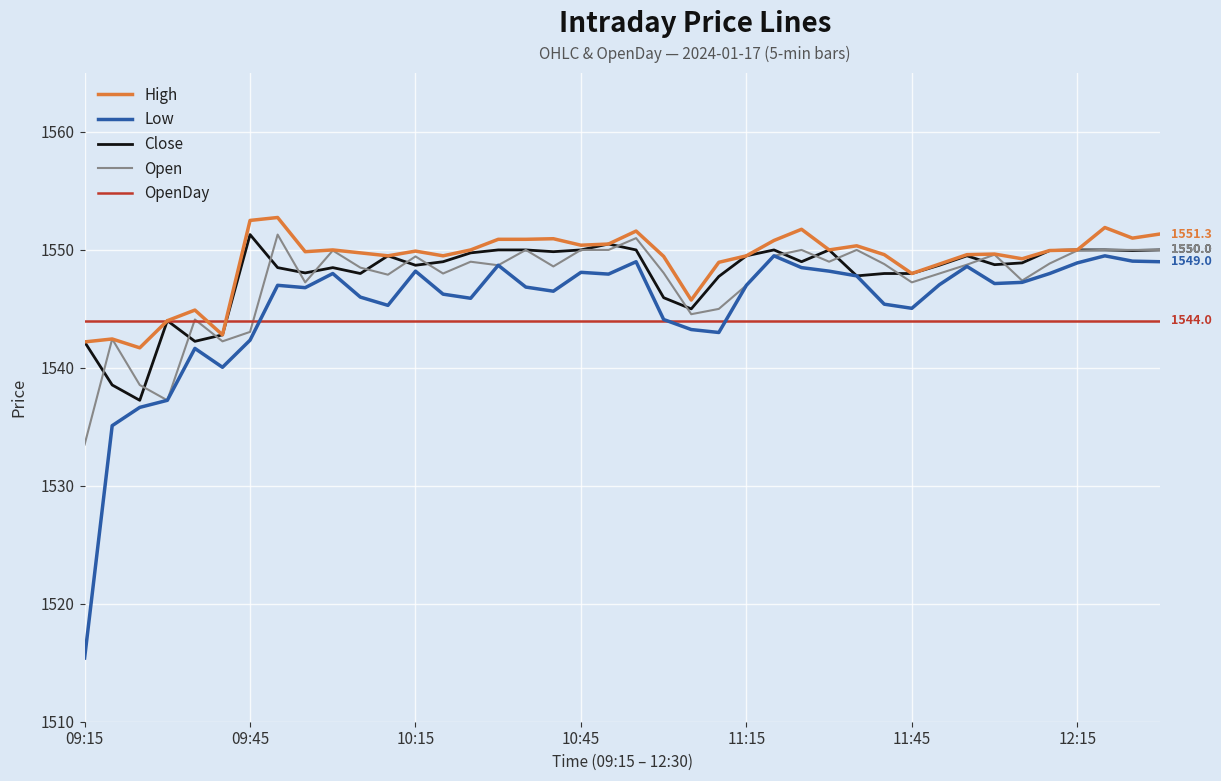

Which series has the largest range (max minus min)?

Low